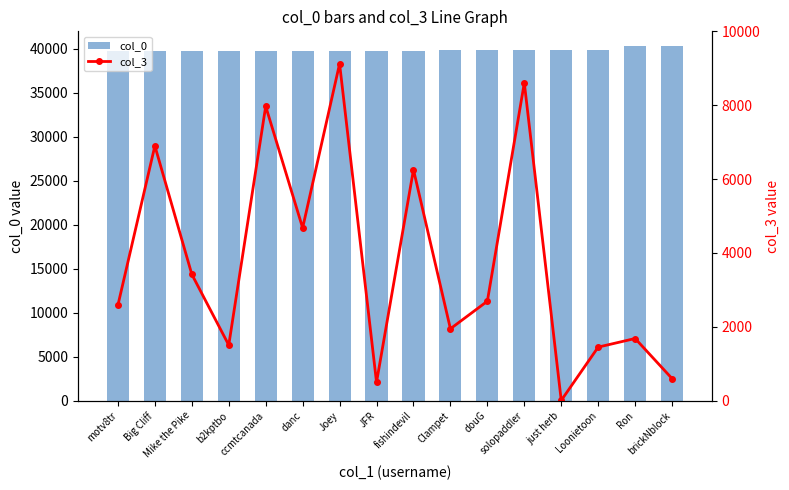

At which label does col_3 first exceed 2693?

Big Cliff